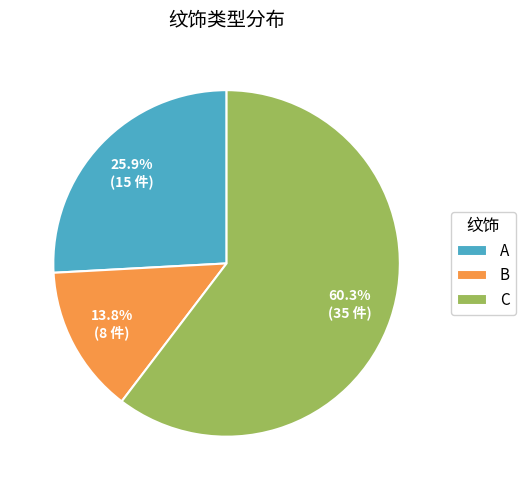

Which slice is the smallest?

B